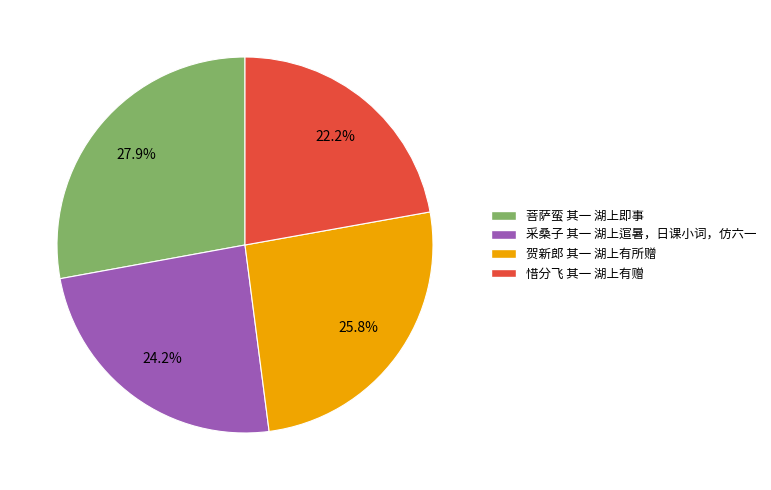

Is there any slice that represents more than half of the pie?

No